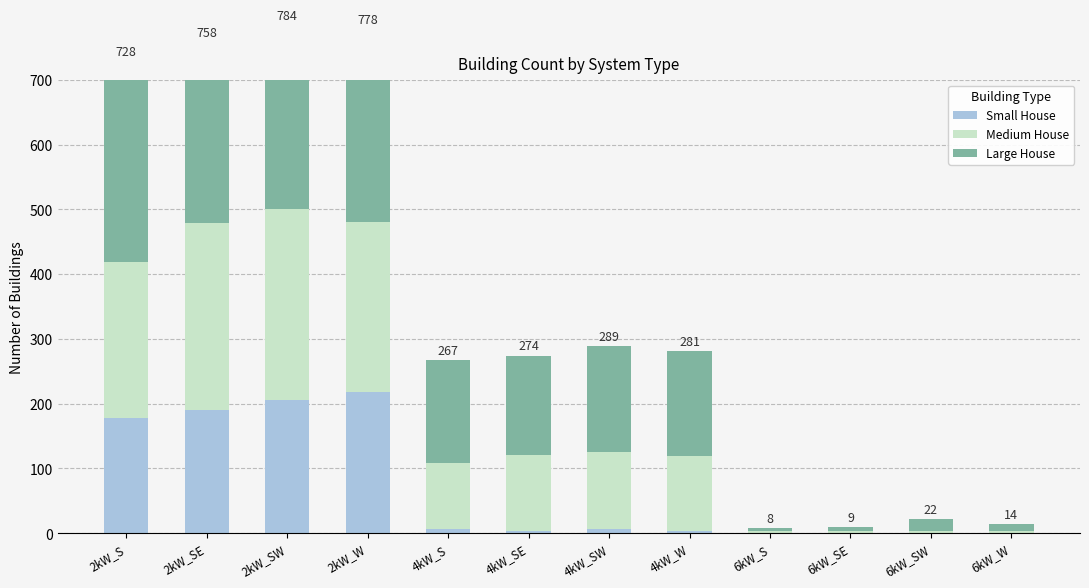

What is the sum of all Small House values?

810